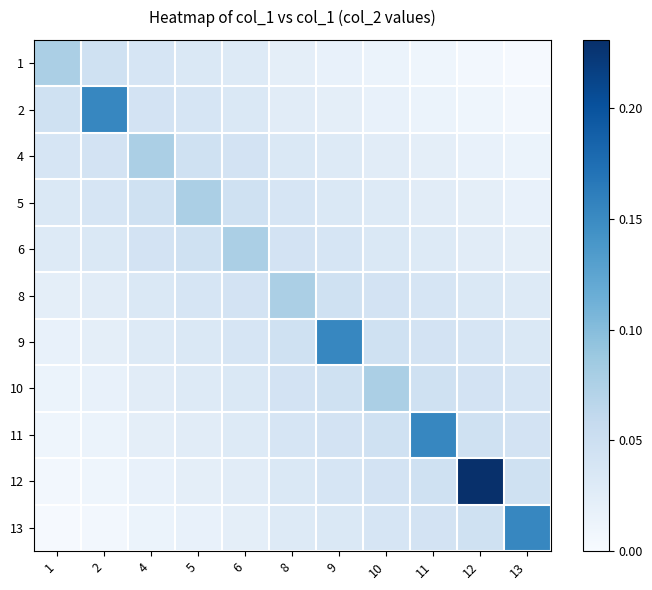

Reading left to right, extract all data points from this chart.

1: 1=0.1	2=0.0	4=0.0	5=0.0	6=0.0	8=0.0	9=0.0	10=0.0	11=0.0	12=0.0	13=0.0
2: 1=0.0	2=0.2	4=0.0	5=0.0	6=0.0	8=0.0	9=0.0	10=0.0	11=0.0	12=0.0	13=0.0
4: 1=0.0	2=0.0	4=0.1	5=0.0	6=0.0	8=0.0	9=0.0	10=0.0	11=0.0	12=0.0	13=0.0
5: 1=0.0	2=0.0	4=0.0	5=0.1	6=0.0	8=0.0	9=0.0	10=0.0	11=0.0	12=0.0	13=0.0
6: 1=0.0	2=0.0	4=0.0	5=0.0	6=0.1	8=0.0	9=0.0	10=0.0	11=0.0	12=0.0	13=0.0
8: 1=0.0	2=0.0	4=0.0	5=0.0	6=0.0	8=0.1	9=0.0	10=0.0	11=0.0	12=0.0	13=0.0
9: 1=0.0	2=0.0	4=0.0	5=0.0	6=0.0	8=0.0	9=0.2	10=0.0	11=0.0	12=0.0	13=0.0
10: 1=0.0	2=0.0	4=0.0	5=0.0	6=0.0	8=0.0	9=0.0	10=0.1	11=0.0	12=0.0	13=0.0
11: 1=0.0	2=0.0	4=0.0	5=0.0	6=0.0	8=0.0	9=0.0	10=0.0	11=0.2	12=0.0	13=0.0
12: 1=0.0	2=0.0	4=0.0	5=0.0	6=0.0	8=0.0	9=0.0	10=0.0	11=0.0	12=0.2	13=0.0
13: 1=0.0	2=0.0	4=0.0	5=0.0	6=0.0	8=0.0	9=0.0	10=0.0	11=0.0	12=0.0	13=0.2